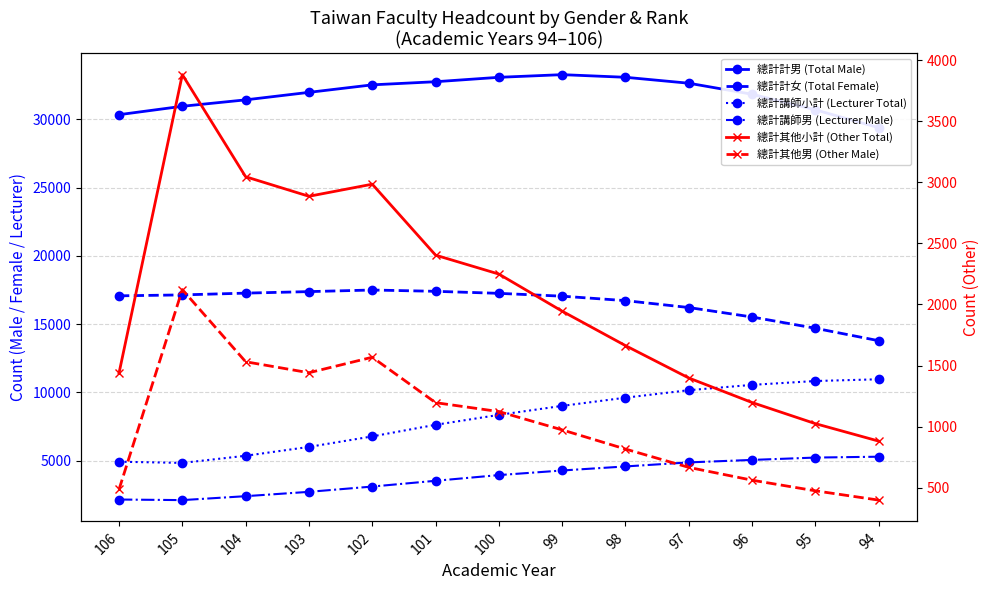

Which category has the highest value in the 總計計男 (Total Male) series?

99